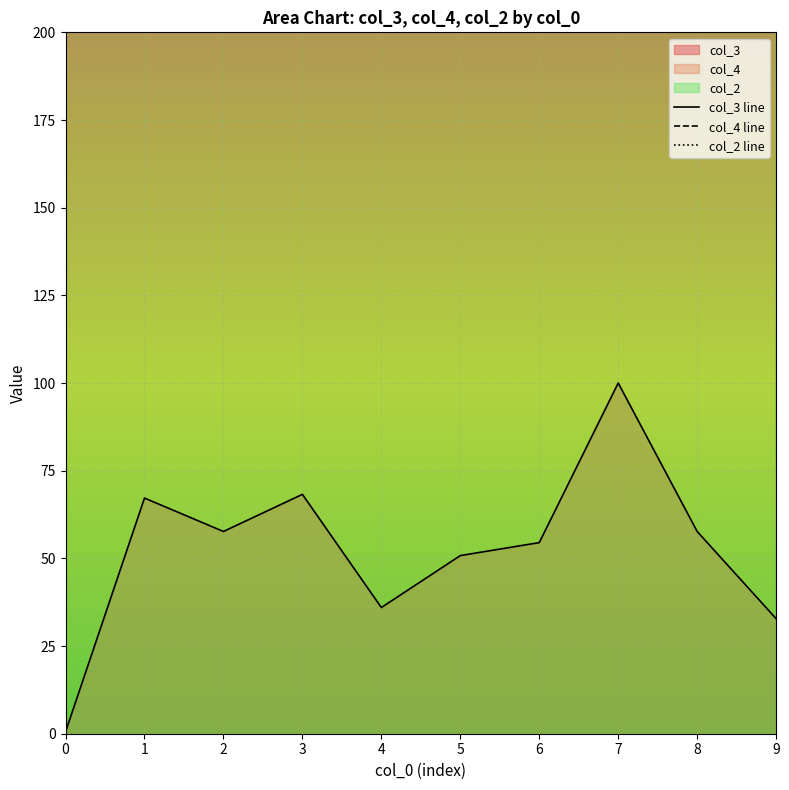

What is the value of the col_3 point at the 8th from the left?

100.0